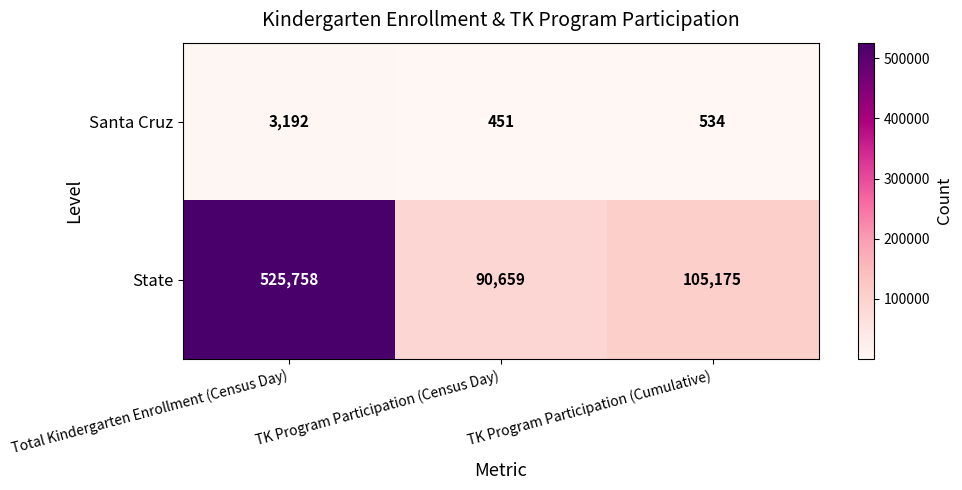

Reading left to right, list all the values displayed in this chart.

Santa Cruz: 3192	451	534
State: 525758	90659	105175